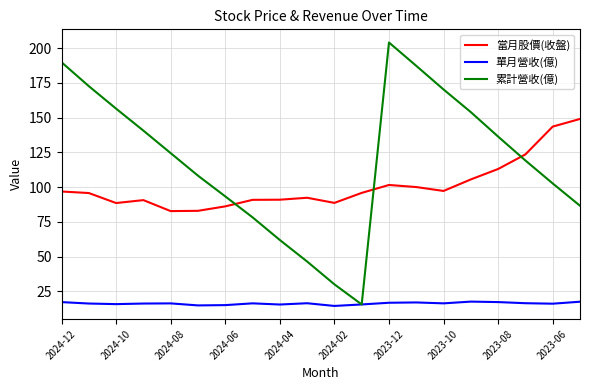

What are all the series names shown in the legend?

當月股價(收盤), 單月營收(億), 累計營收(億)